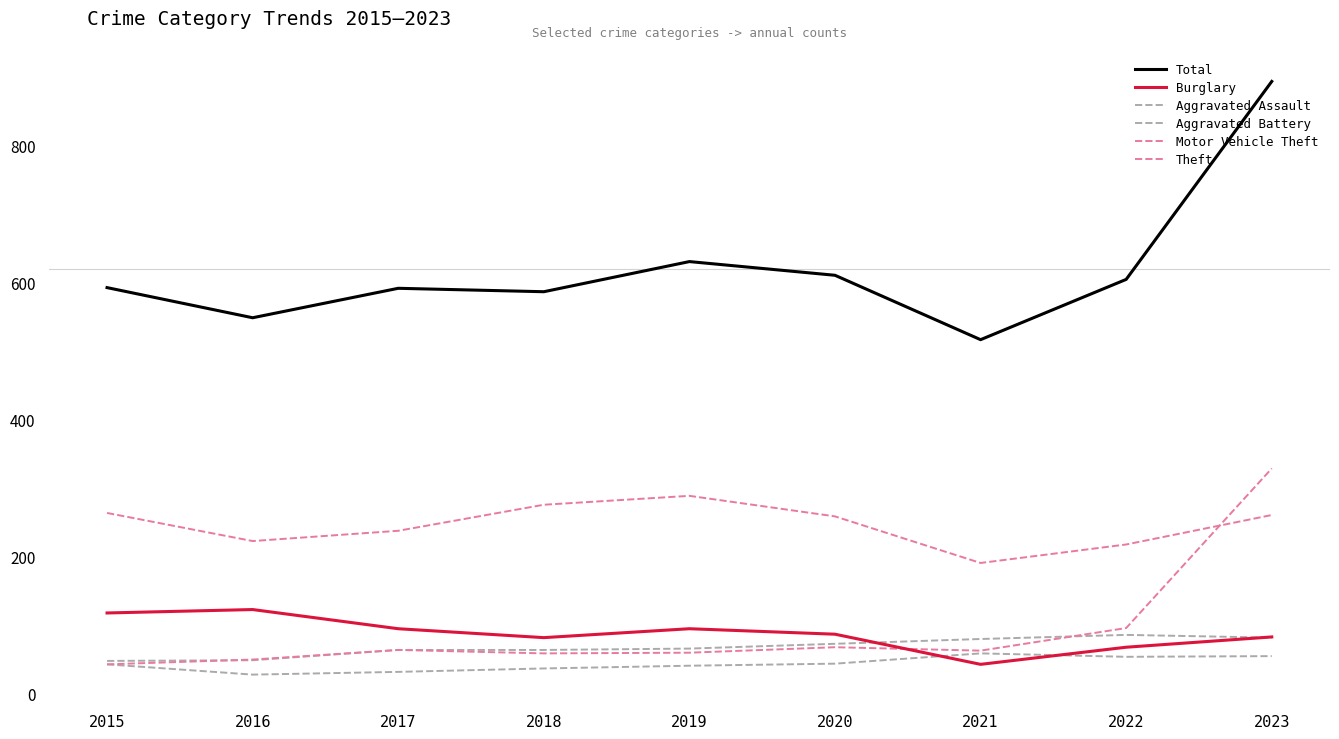

True or false: Aggravated Assault and Motor Vehicle Theft cross at least once.

False